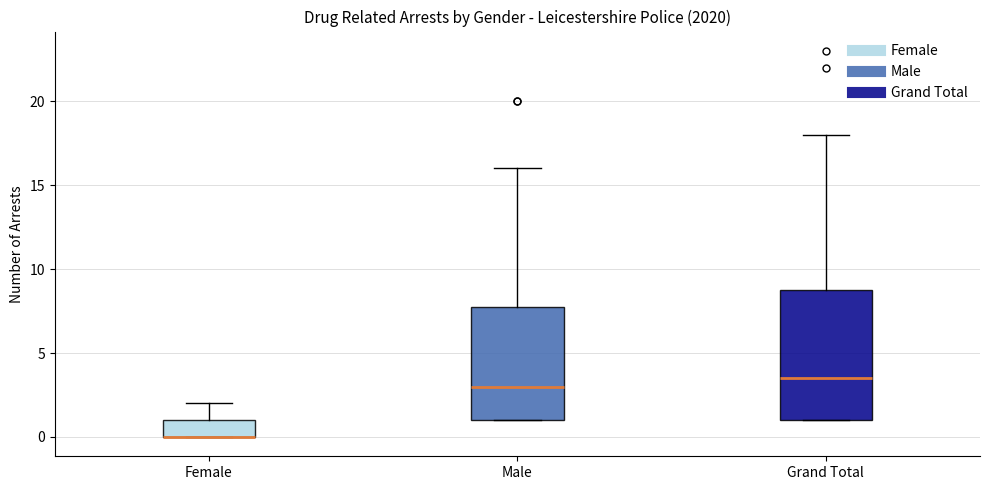

Reading left to right, read every box against the y-axis: the position of its median line, the range the box covers, and the ends of its whiskers. The values are not printed on the chart, so give them approximately, as read against the axis.

Female: median 0.0 (drawn on the box's lower edge), box 0.0 to 1.0, whiskers 0.0 to 2.0
Male: median 3.0, box 1.0 to 8.0, whiskers 1.0 to 16.0
Grand Total: median 3.5, box 1.0 to 9.0, whiskers 1.0 to 18.0